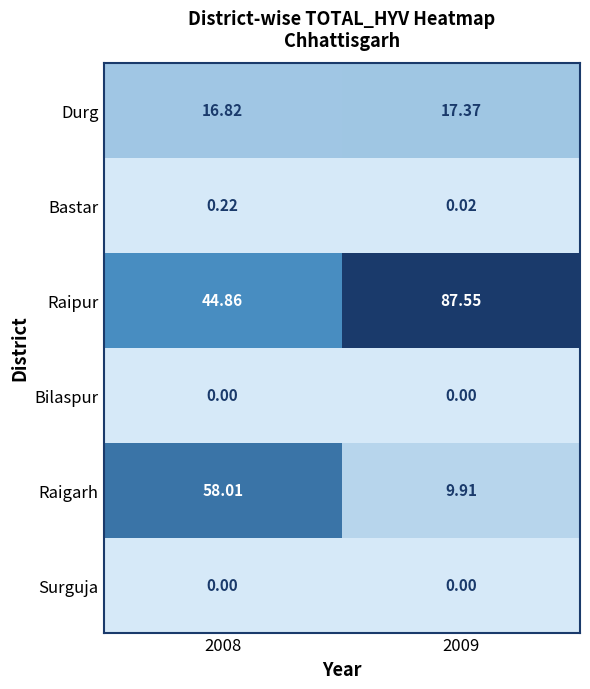

Is the value of Raipur at 2009 greater than the value of Surguja at 2009?

Yes